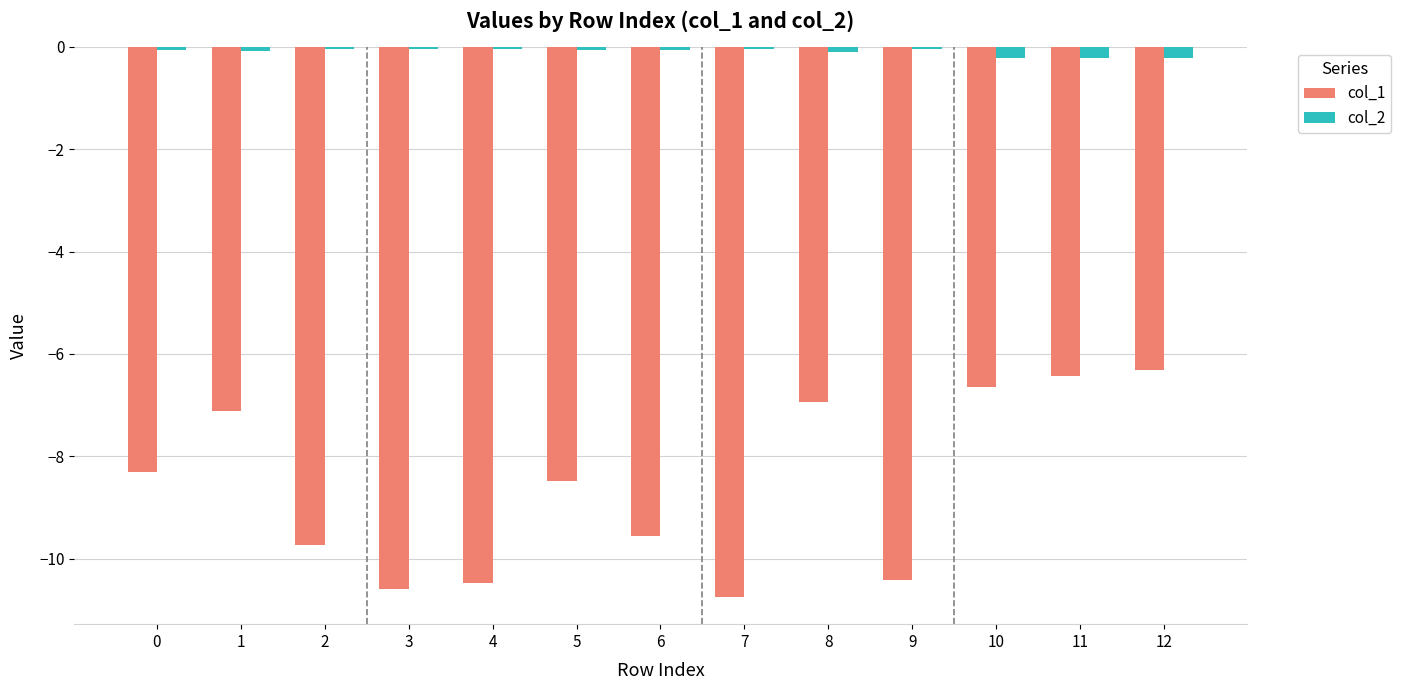

Which series has the largest total across all categories?

col_2